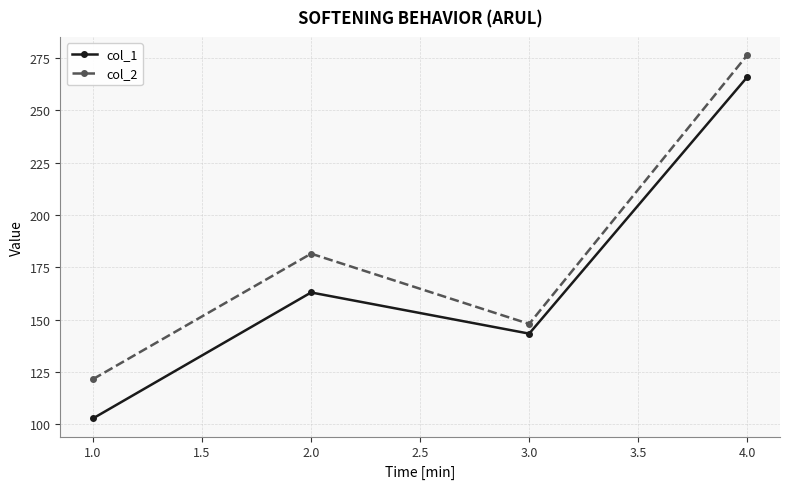

Which series has the largest range (max minus min)?

col_1